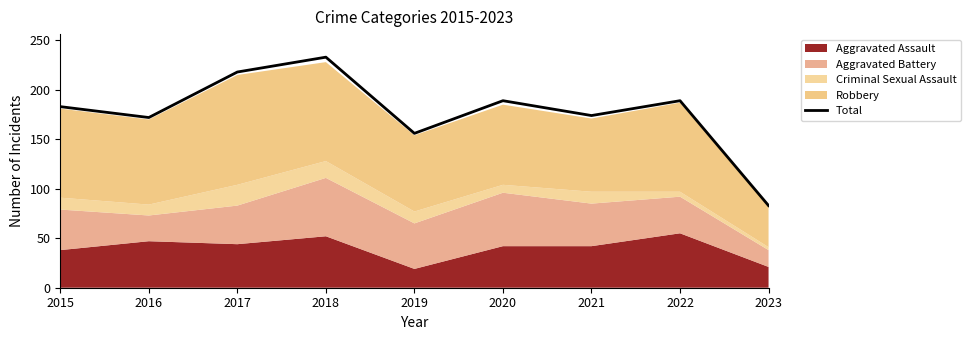

Does the chart have visible grid lines?

No